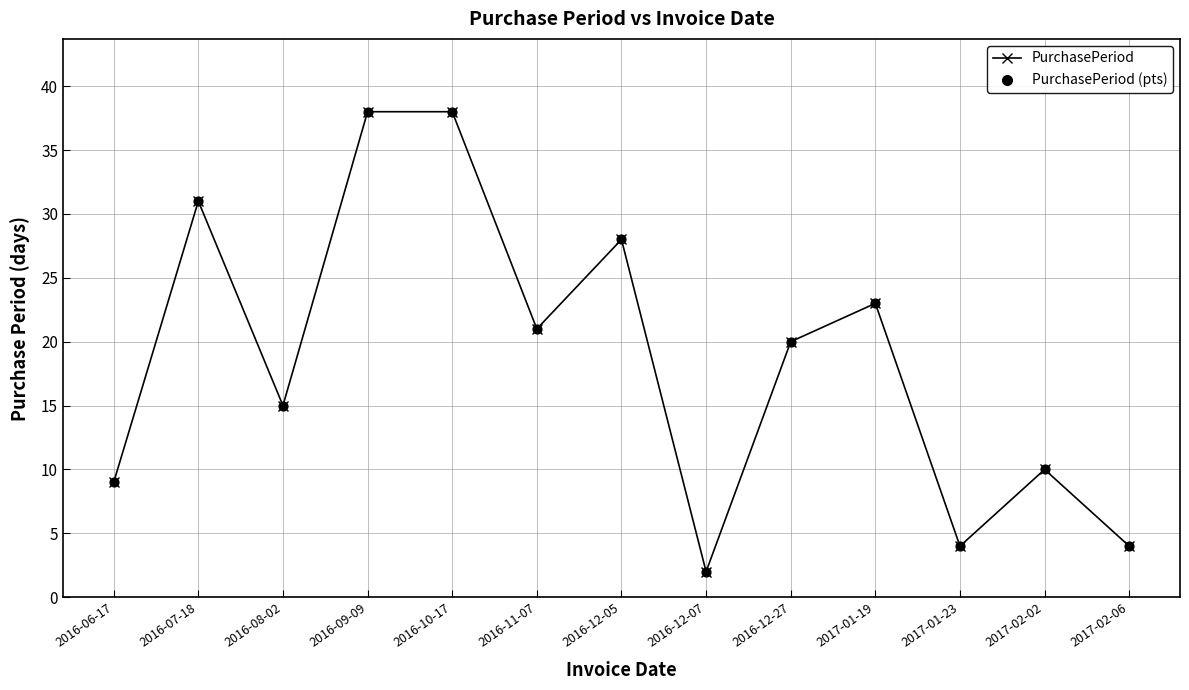

What is the maximum value shown in the chart?

38